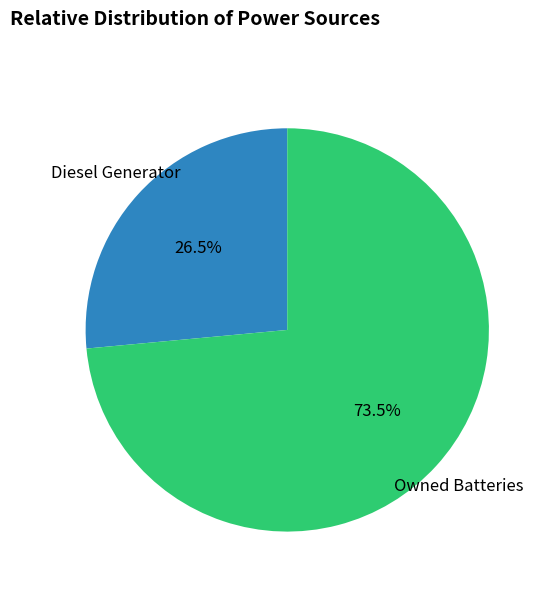

Does any single category account for the majority?

Yes